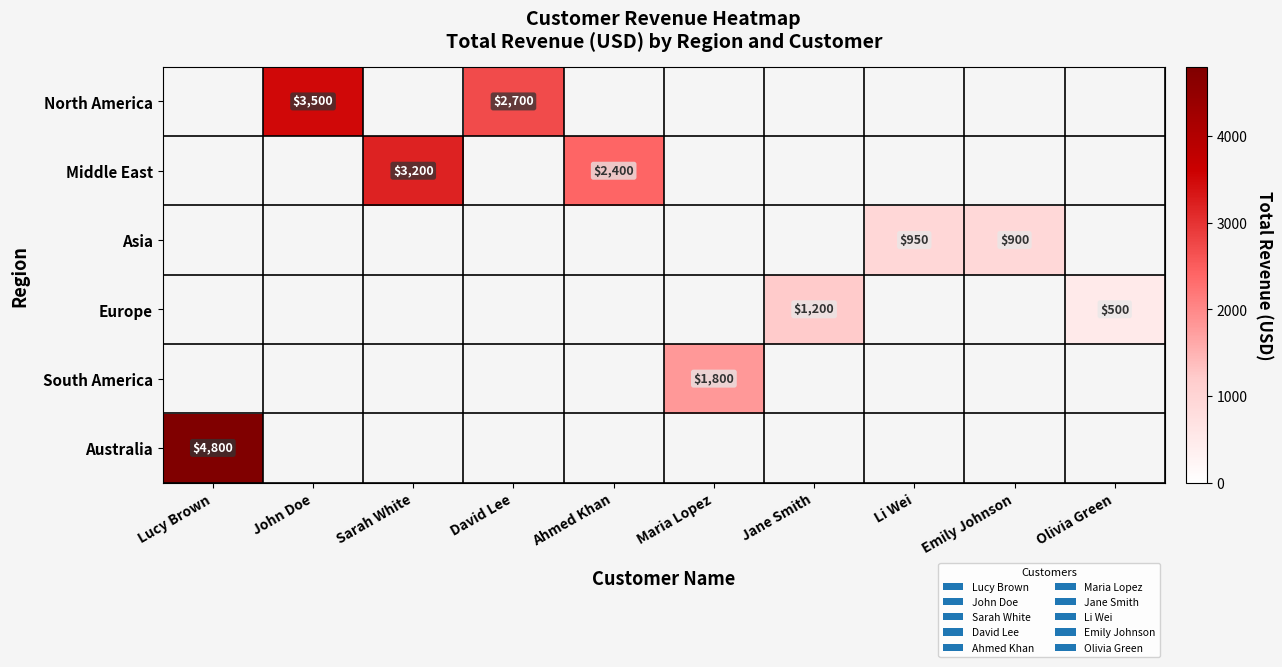

The Europe series shows 791 at Olivia Green. True or false?

False